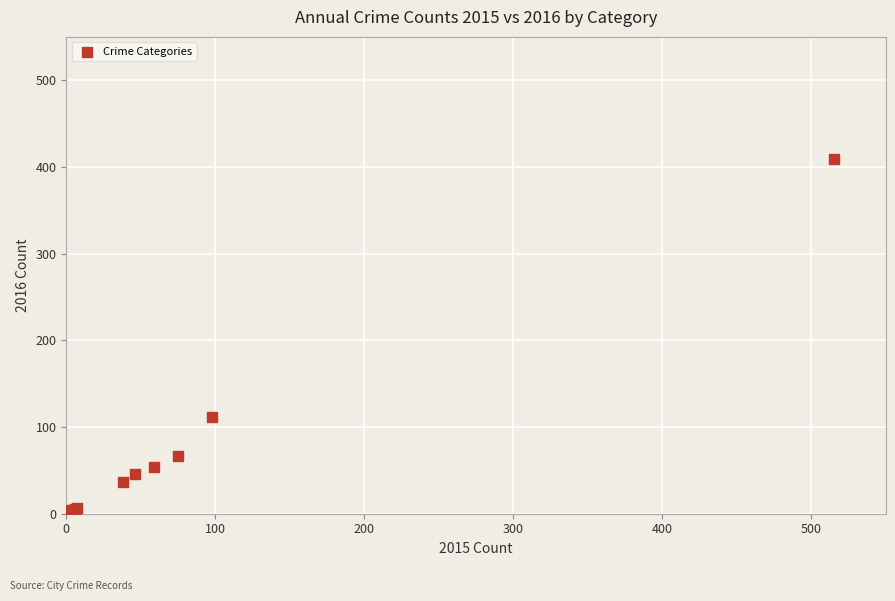

What Y value in the scatter plot is closest to 206?

112